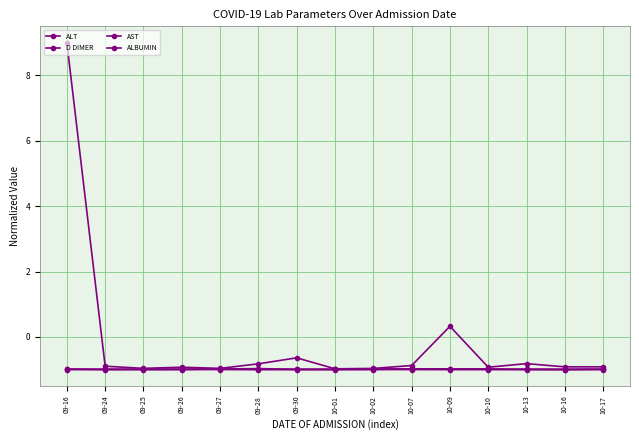

At which label does ALT reach its minimum?

09-28